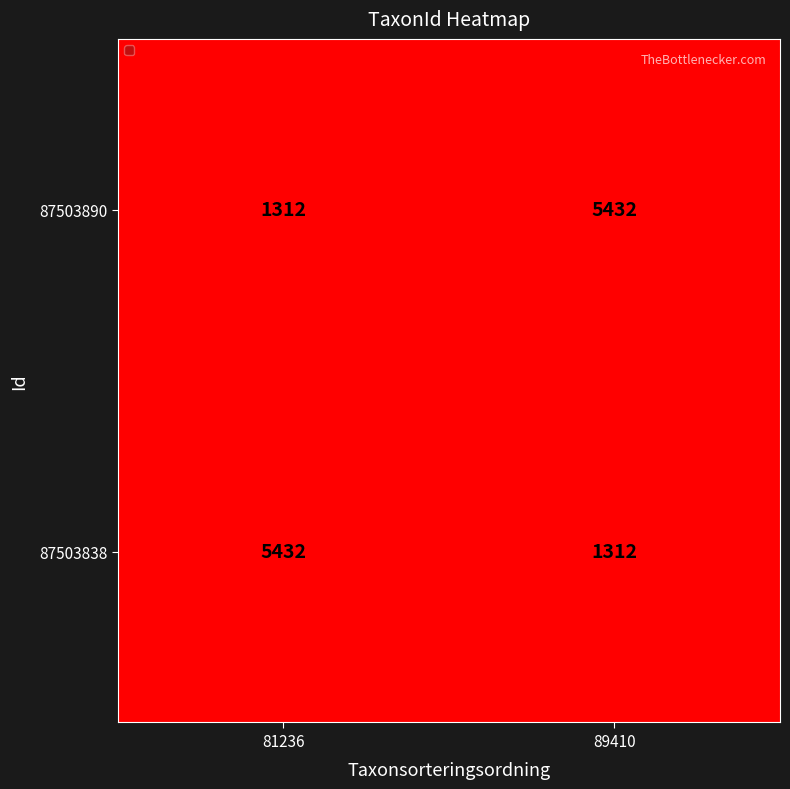

How many distinct data groups are displayed?

2